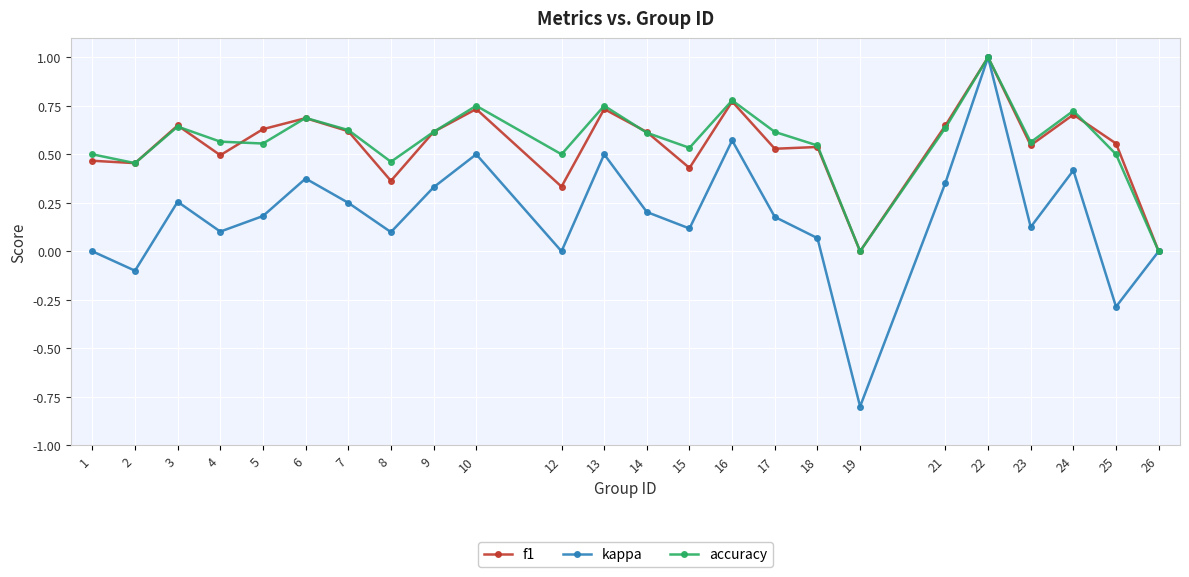

What is the sum of all accuracy values?

13.6